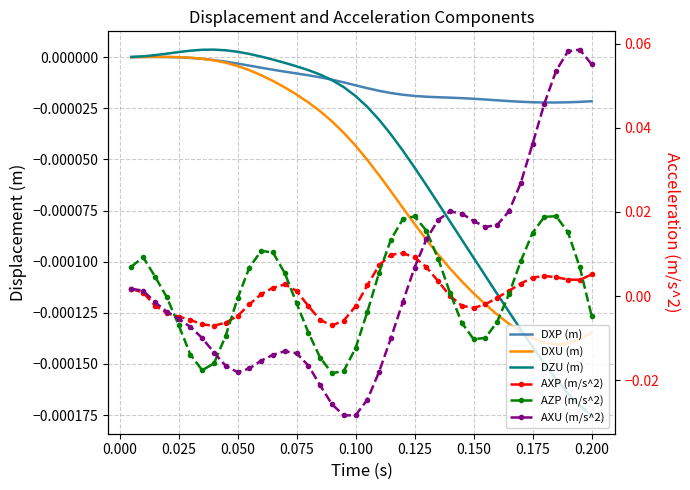

Which series ends up on top after the final intersection of DZU (m) and DXU (m)?

DXU (m)